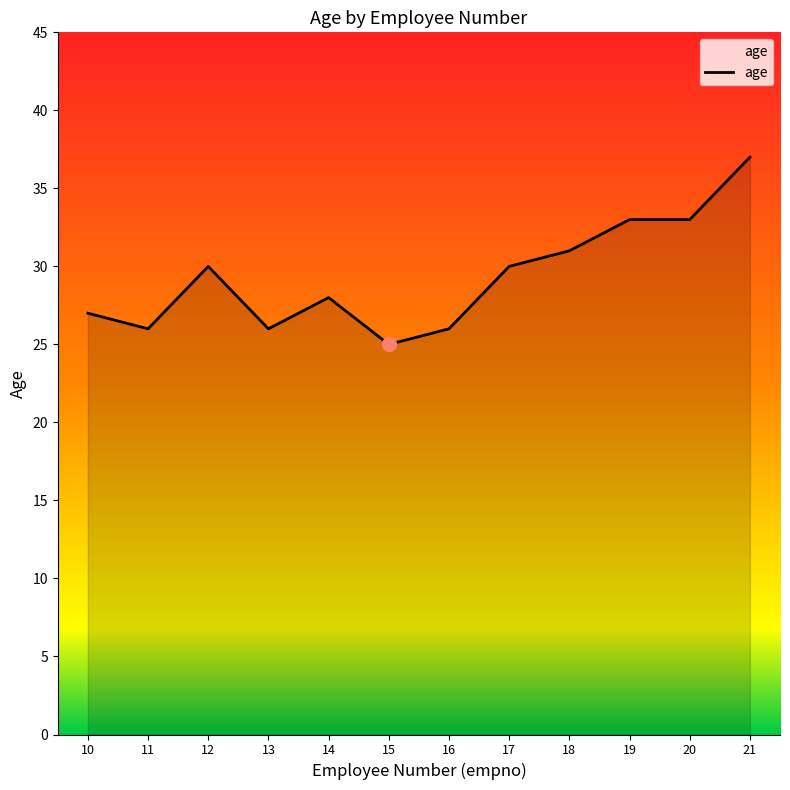

Does the chart display data point markers on the line(s)?

No